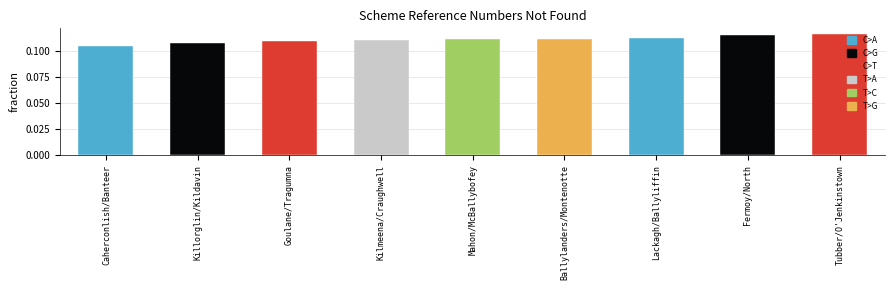

Are the bars horizontal?

No